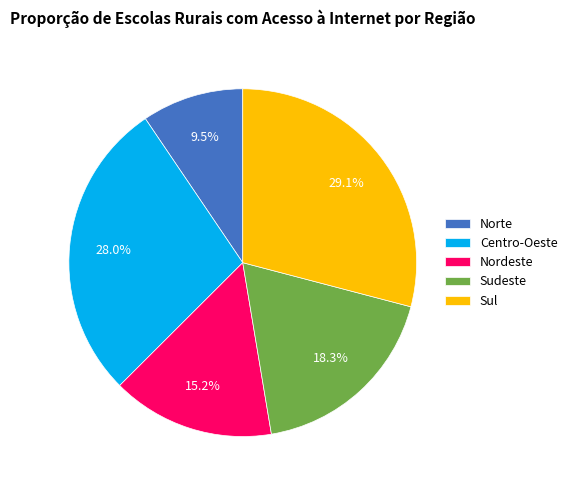

Does Centro-Oeste represent more than half of the total?

No